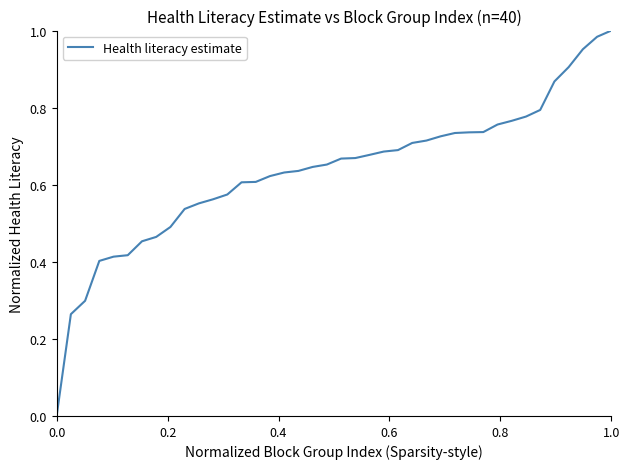

How many positive values are there?

39